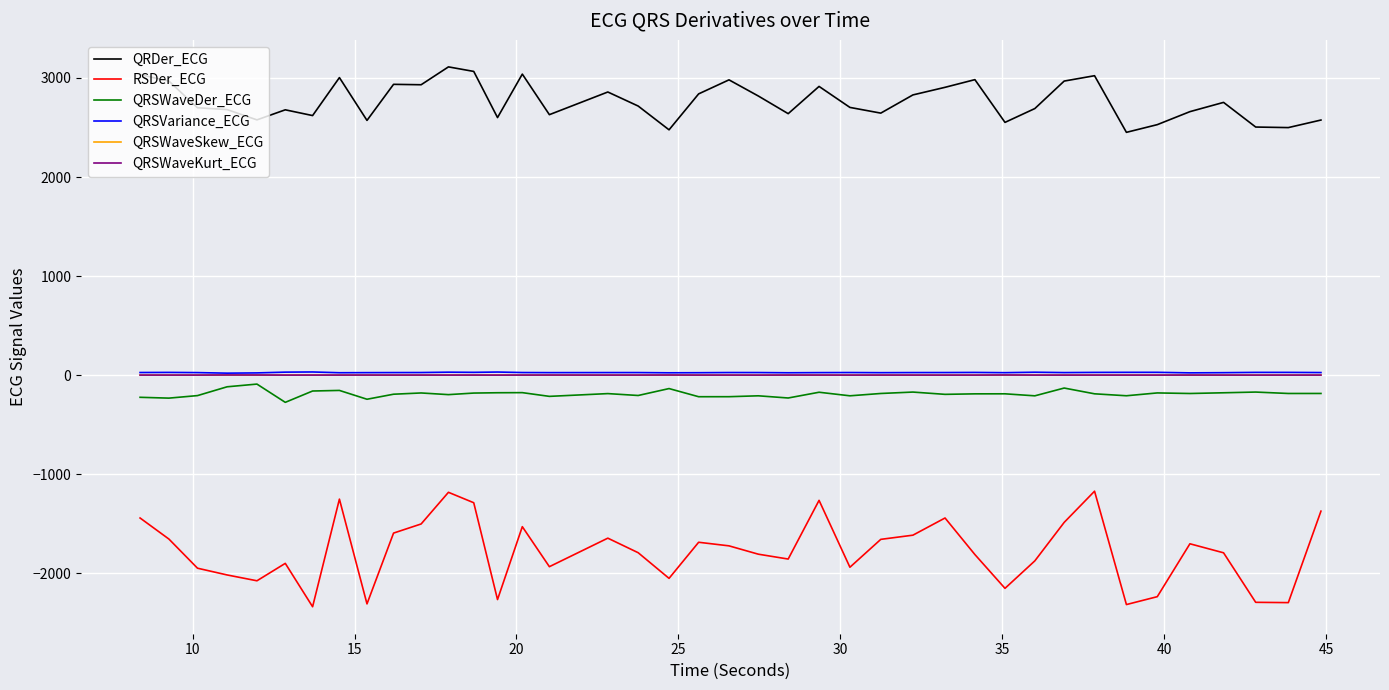

What is the minimum value shown in the chart?

-2336.7